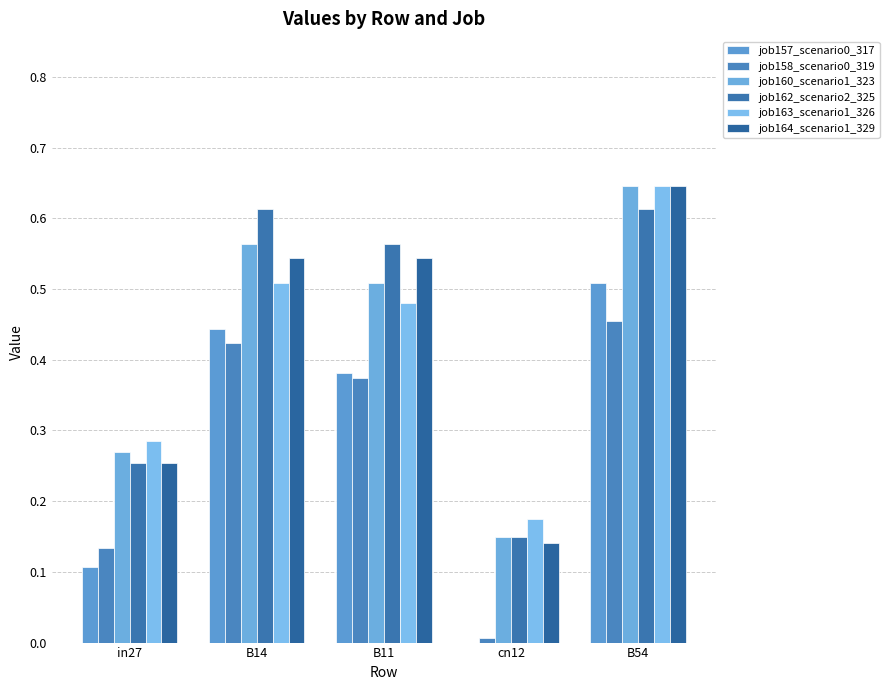

Are the bars horizontal?

No